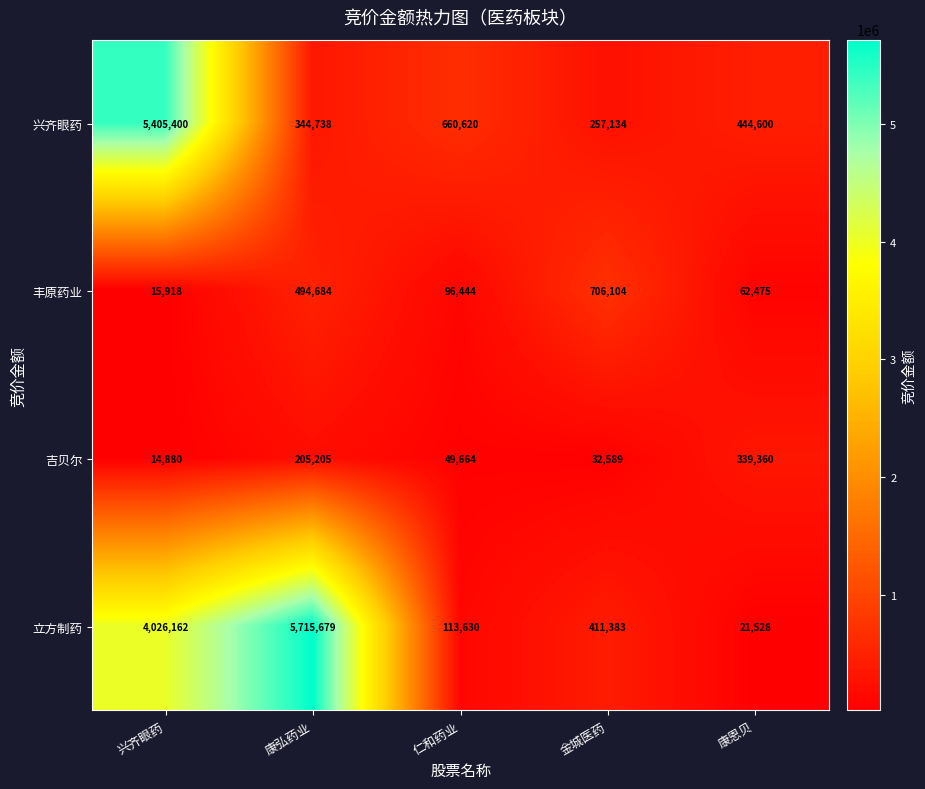

Reading left to right, list all the values displayed in this chart.

兴齐眼药: 5405400	344738	660620	257134	444600
丰原药业: 15918	494684	96444	706104	62475
吉贝尔: 14880	205205	49664	32589	339360
立方制药: 4026162	5715679	113630	411383	21528